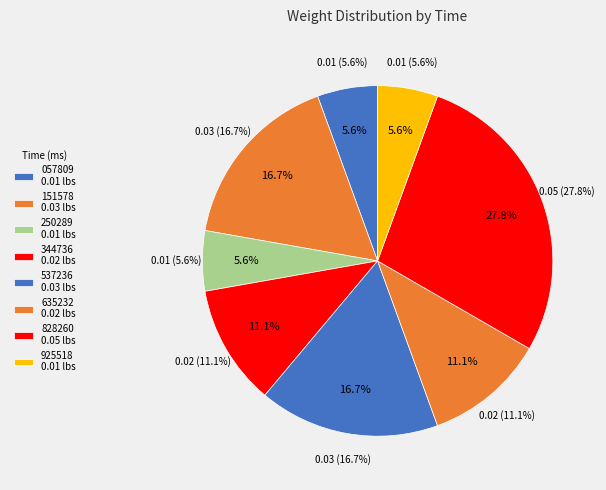

Is there a majority slice in this chart?

No